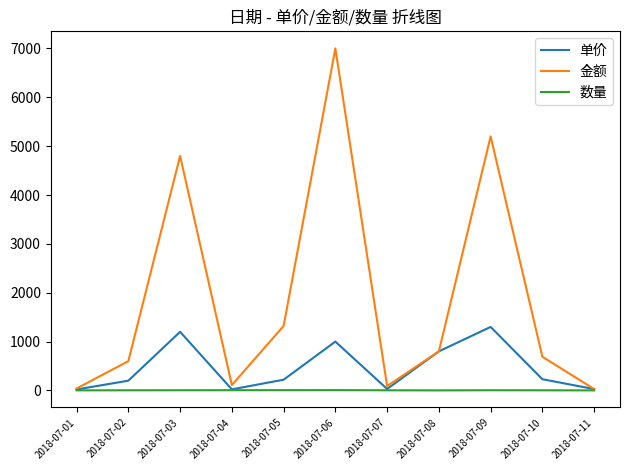

Is this an area chart (filled region under the line)?

No